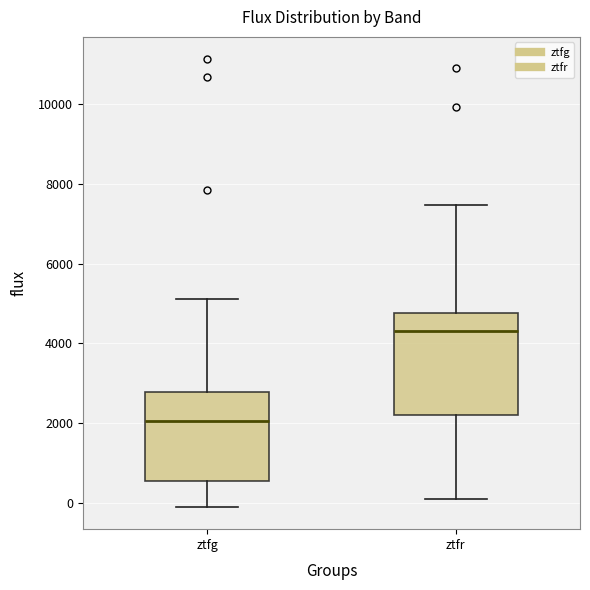

Which box's median line is the highest?

ztfr